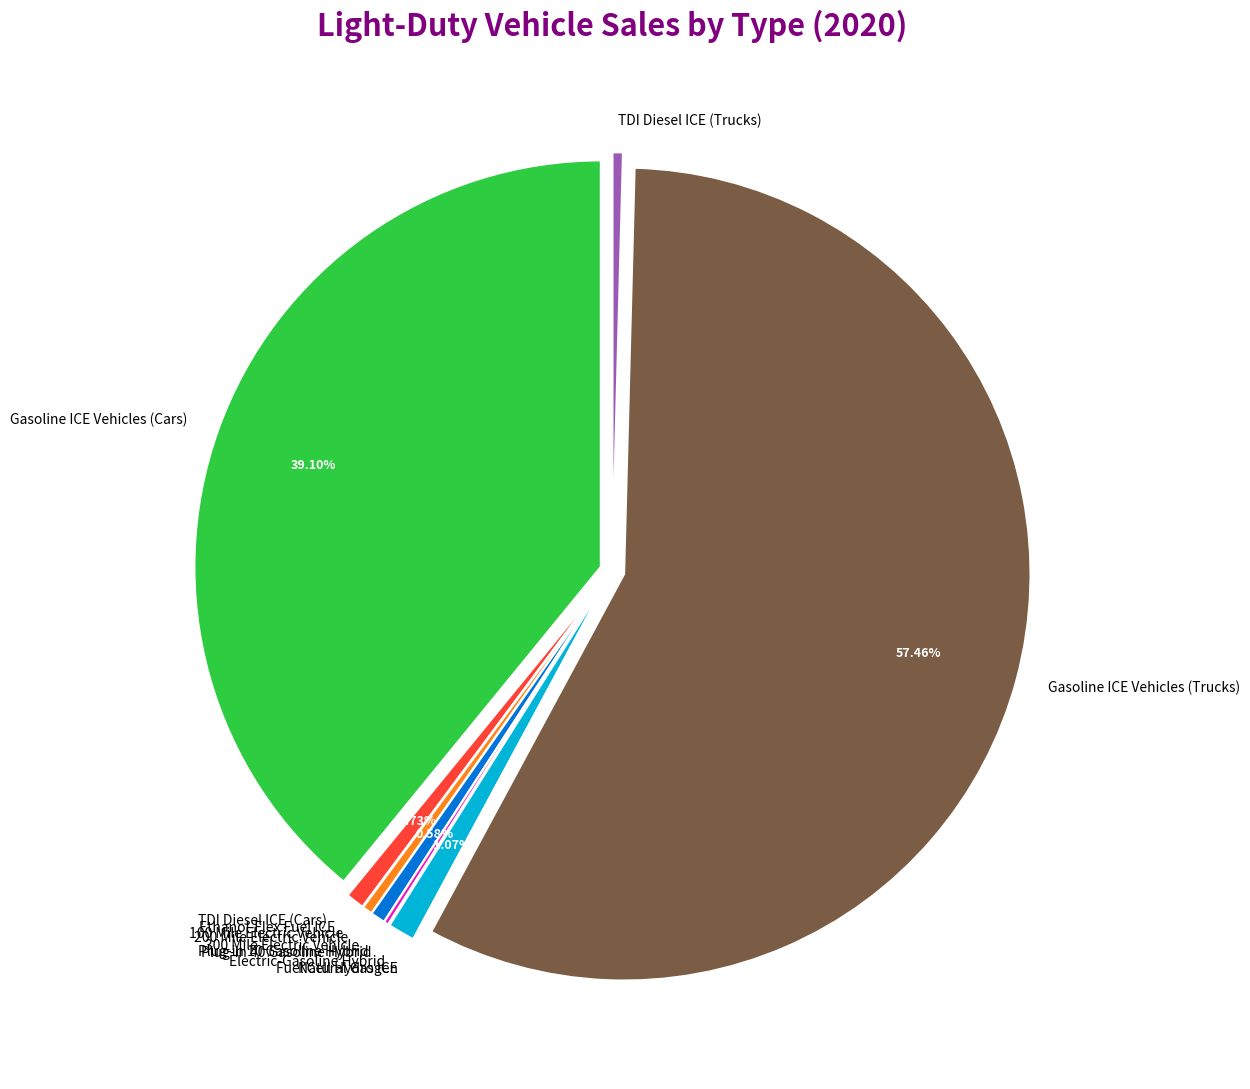

Which slice is the largest?

Gasoline ICE Vehicles (Trucks)